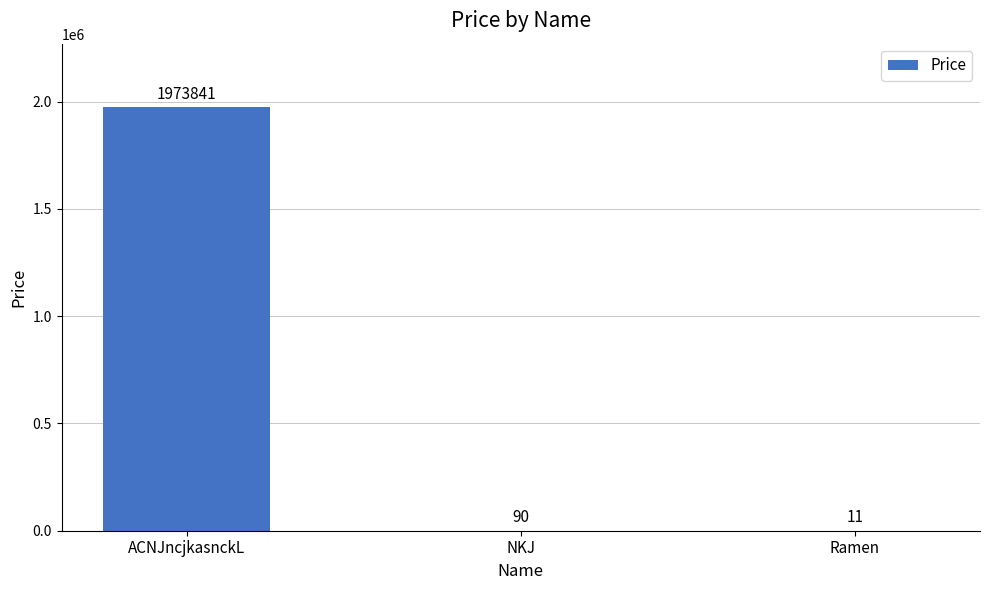

Reading left to right, extract all data points from this chart.

ACNJncjkasnckL=1973841	NKJ=90	Ramen=11